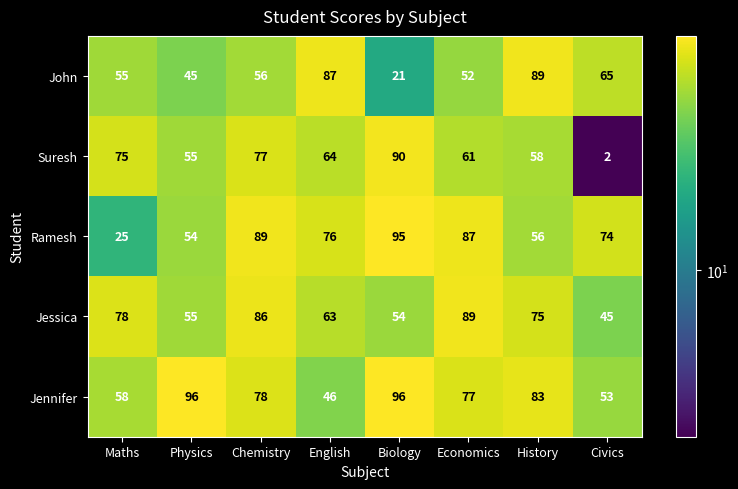

What is the sum of all Jennifer values?

587